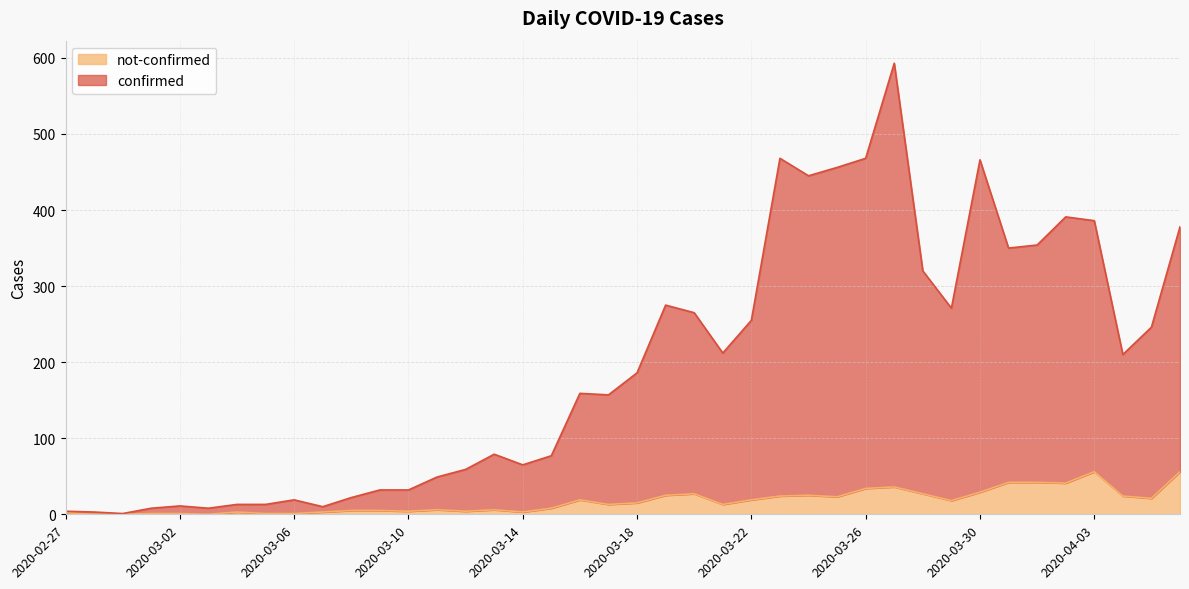

What is the spread (max minus min) of values at 2020-03-21?

199